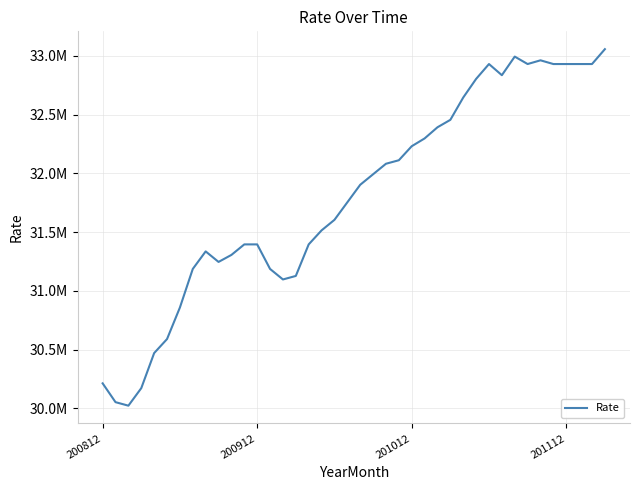

Is this an area chart (filled region under the line)?

No